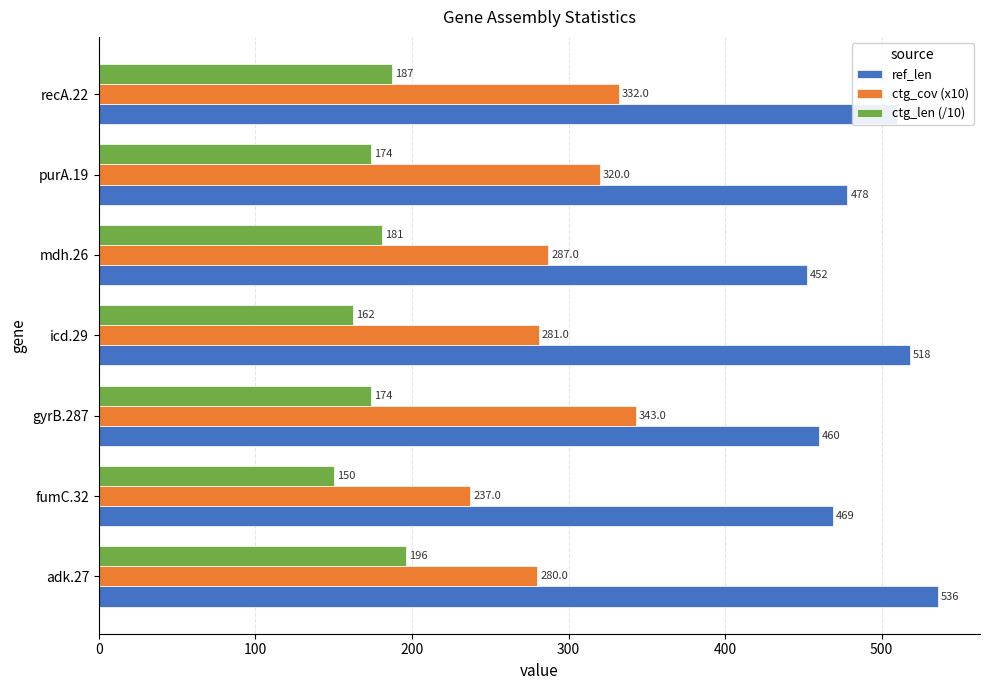

What is the maximum value shown in the chart?

536